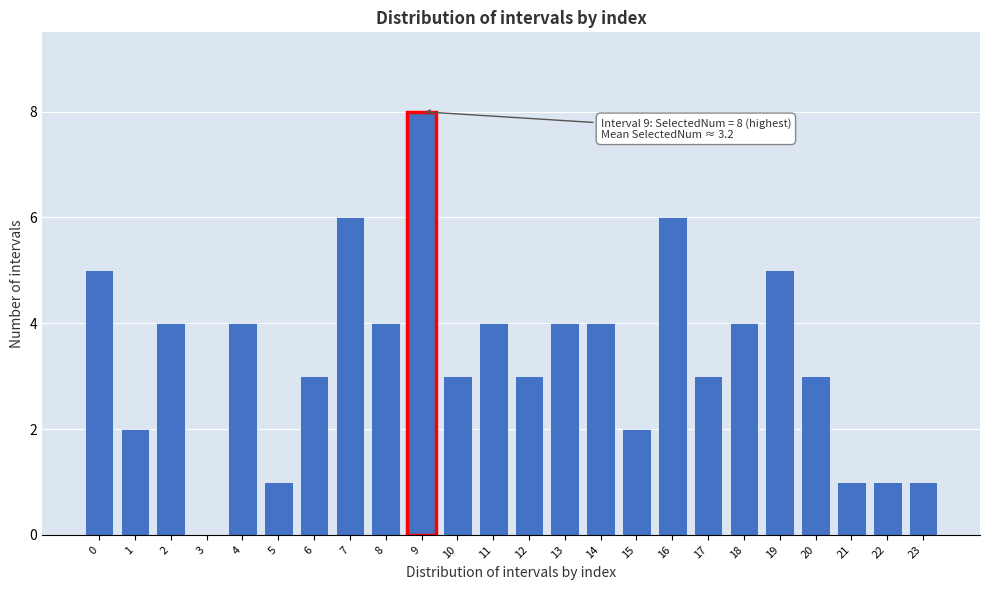

Reading left to right, list all the values displayed in this chart.

0=5	1=2	2=4	3=0	4=4	5=1	6=3	7=6	8=4	9=8	10=3	11=4	12=3	13=4	14=4	15=2	16=6	17=3	18=4	19=5	20=3	21=1	22=1	23=1